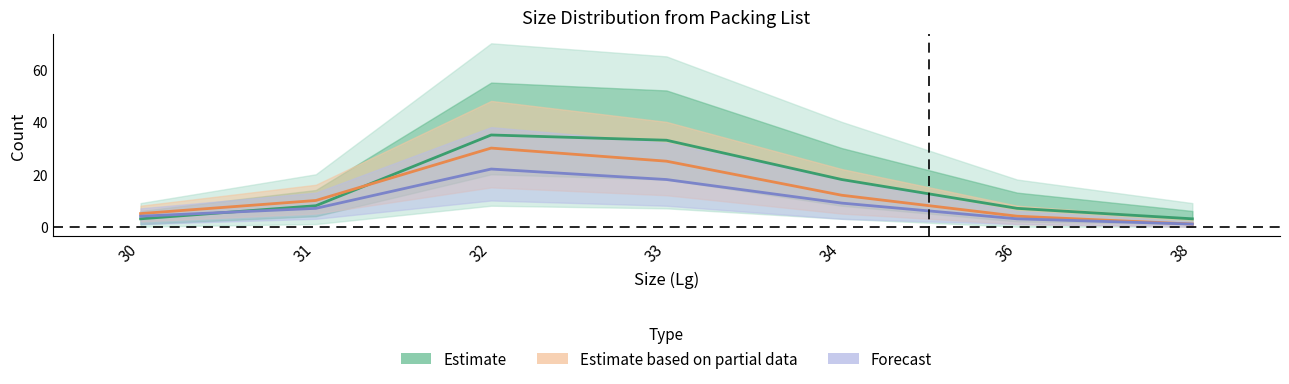

What is the average value of the Estimate series?

15